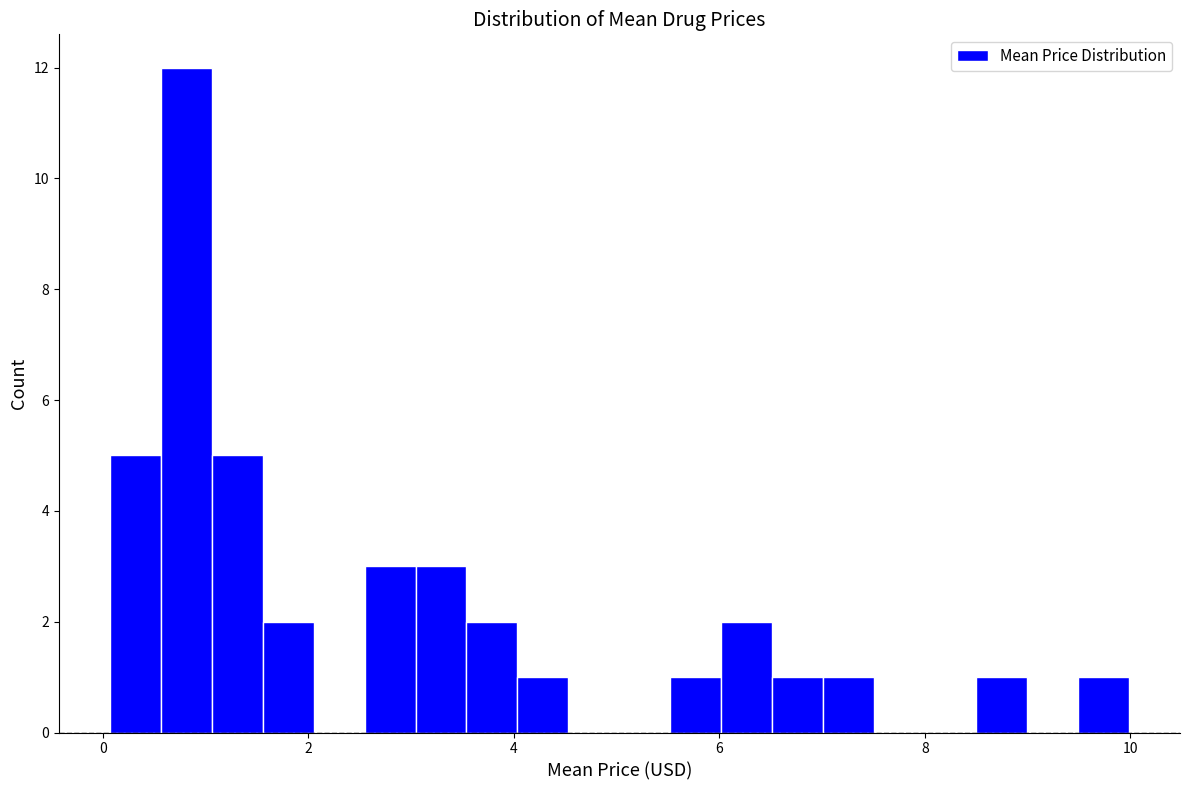

Around what value on the x-axis is the tallest bar? Give the approximate position of its centre, as read against the axis.

0.8